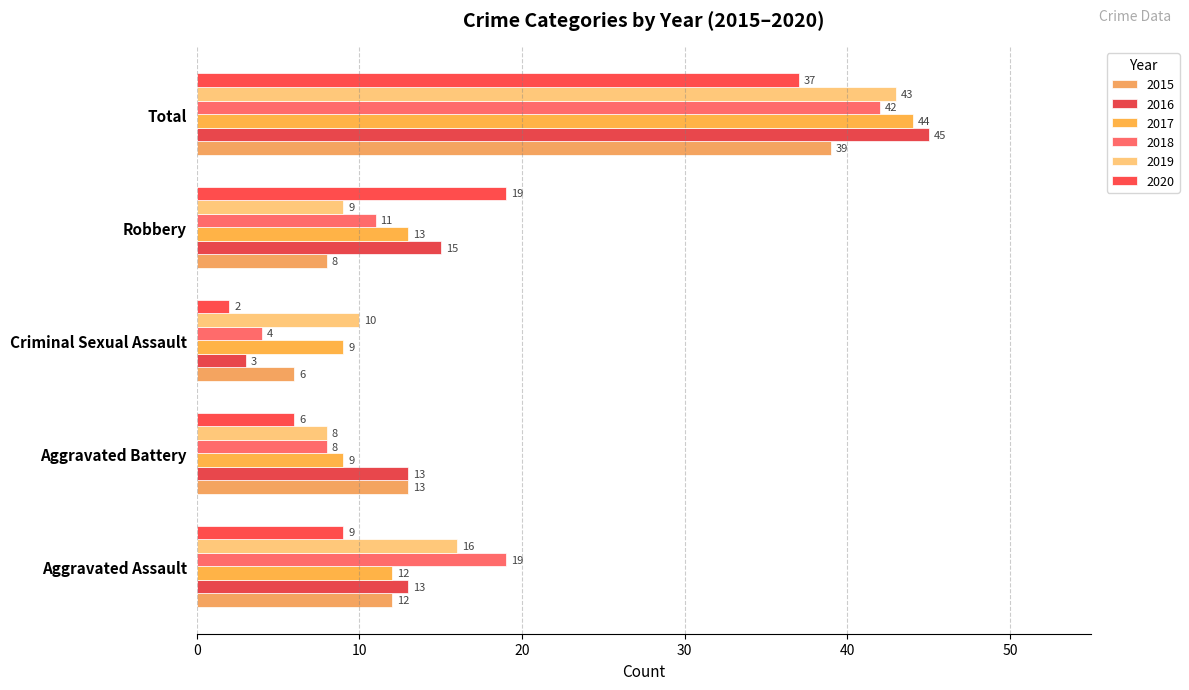

What is the average value of the 2018 series?

17